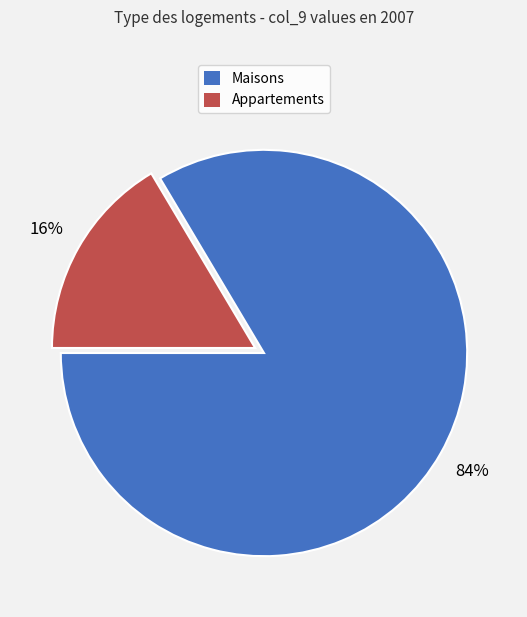

Is there a majority slice in this chart?

Yes